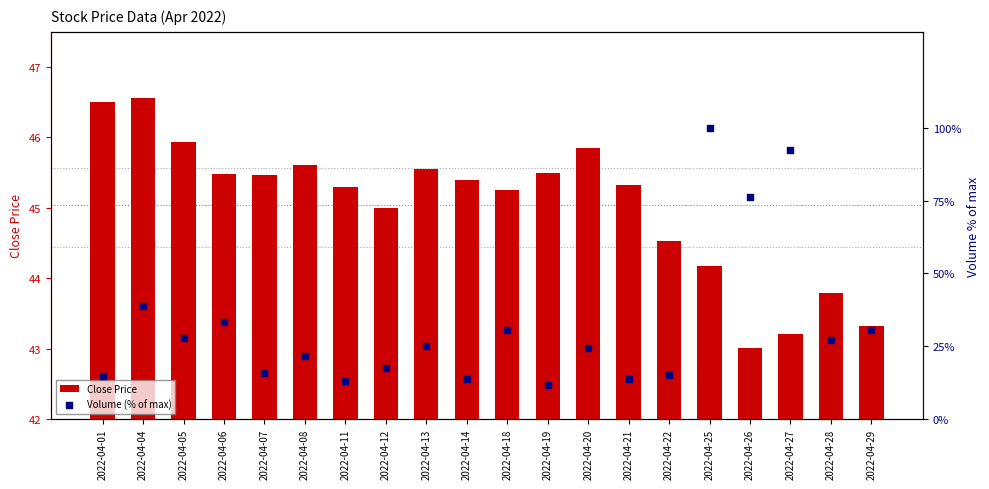

Which series contains the highest Y value?

Volume (% of max)